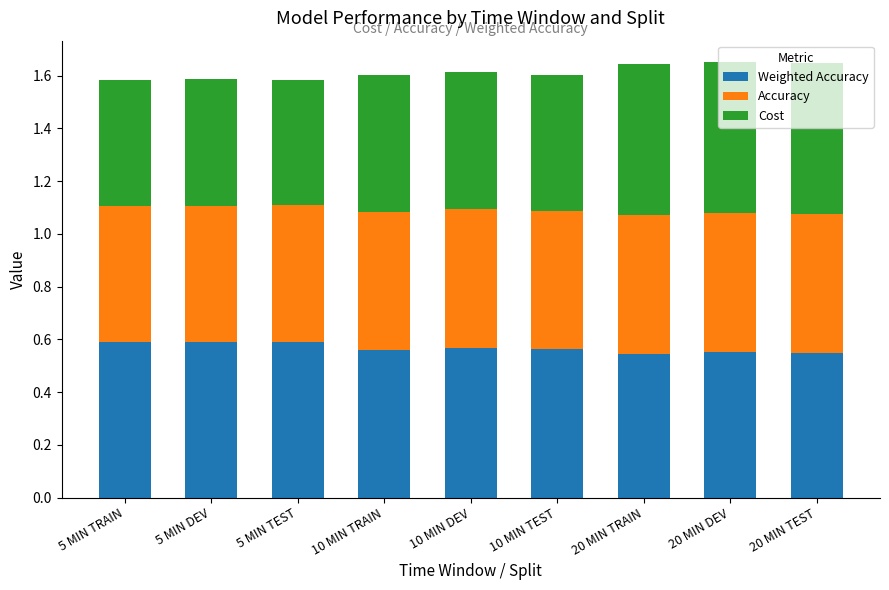

What is the total value across all series at 5 MIN DEV?

1.6